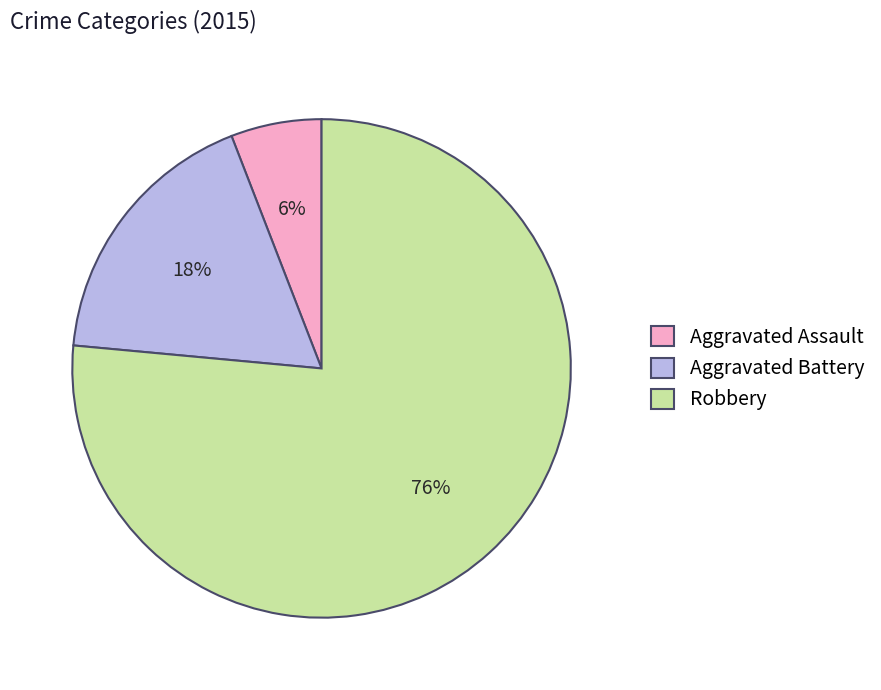

Count the number of slices in the pie.

3